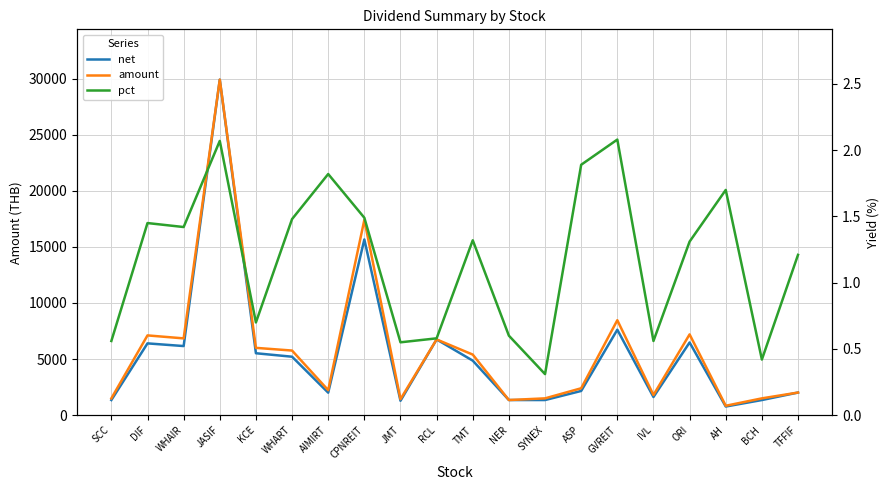

How many values in the pct series exceed 1?

12